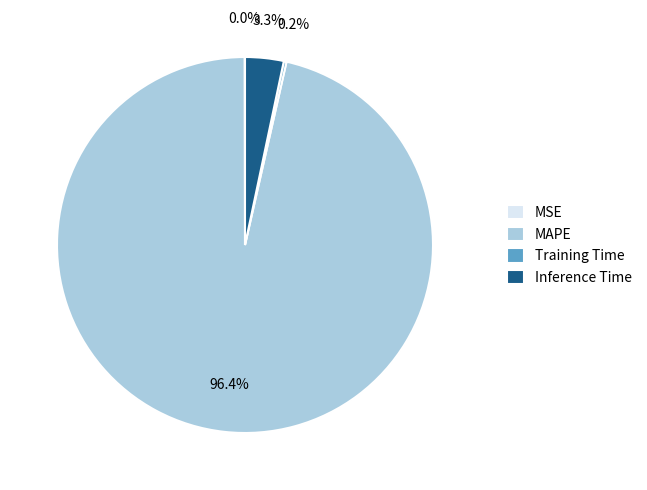

What is the majority slice?

MAPE